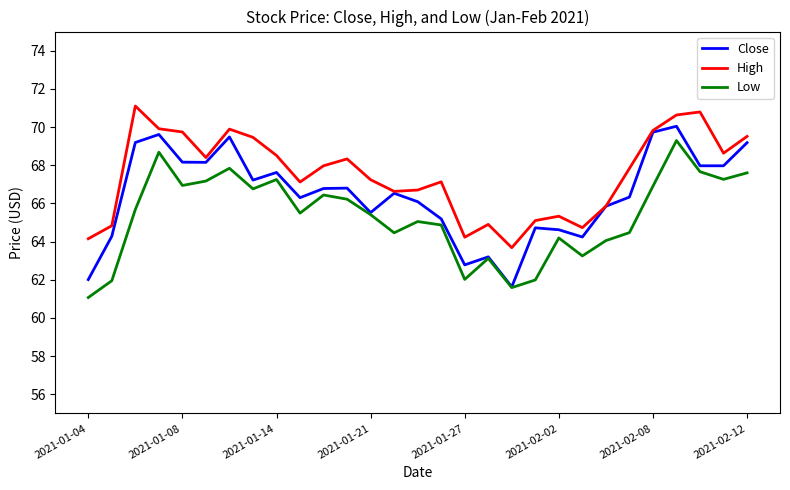

What is the maximum value for Low?

69.3